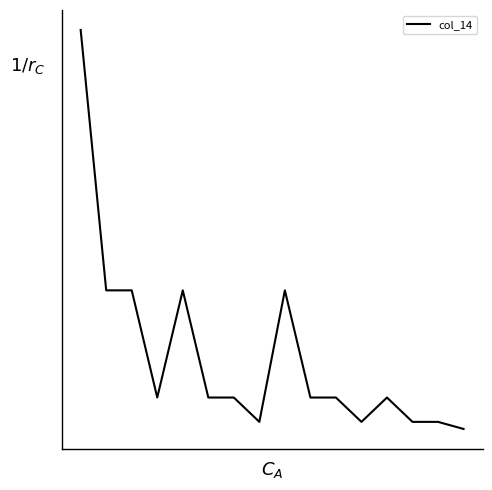

Is this an area chart (filled region under the line)?

No